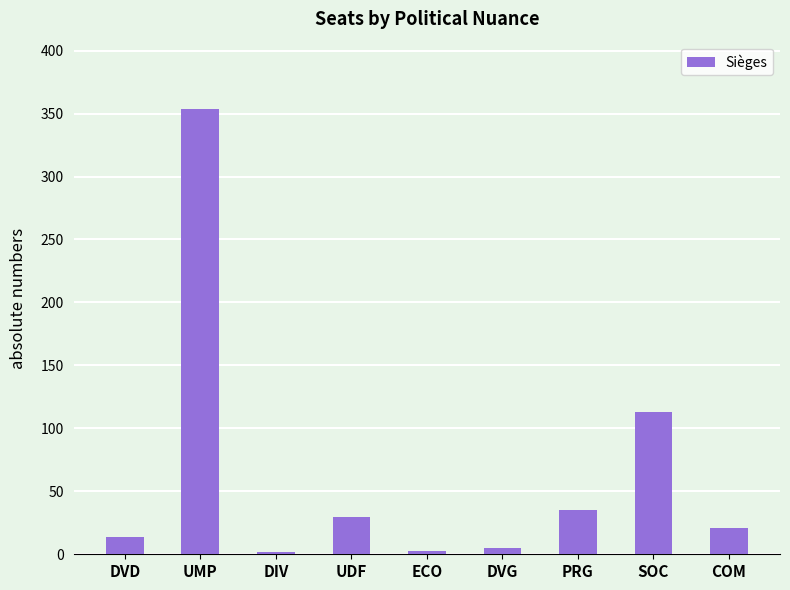

Between DIV and SOC, which is larger?

SOC